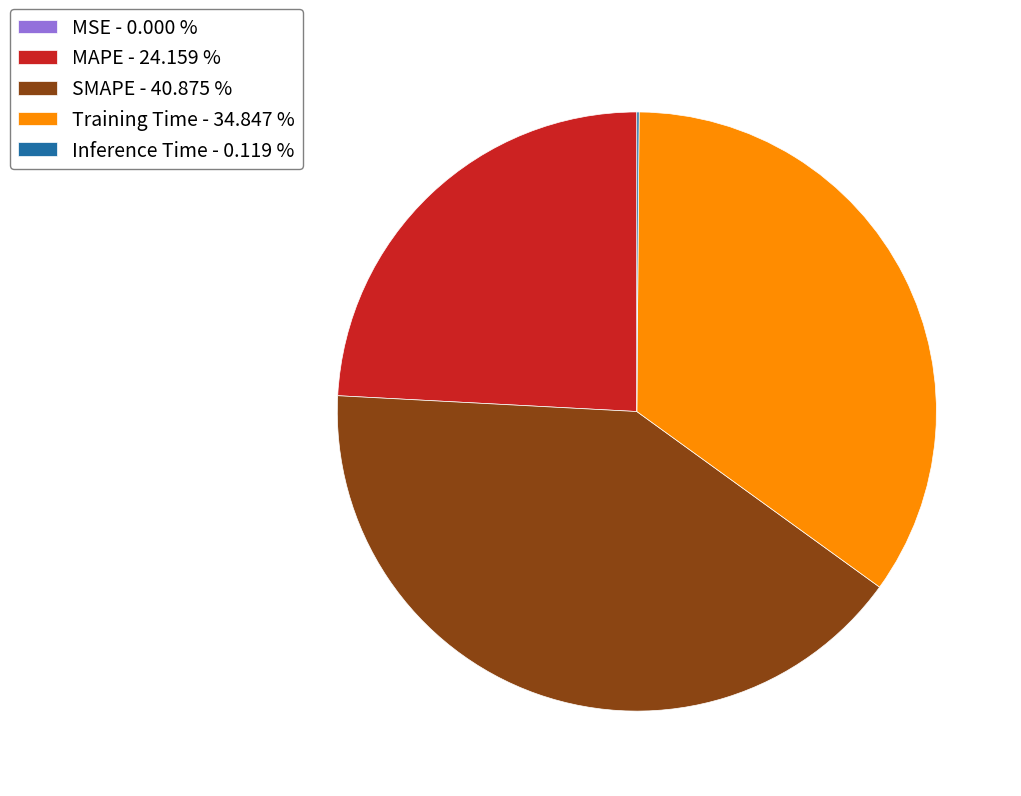

Is there a majority slice in this chart?

No